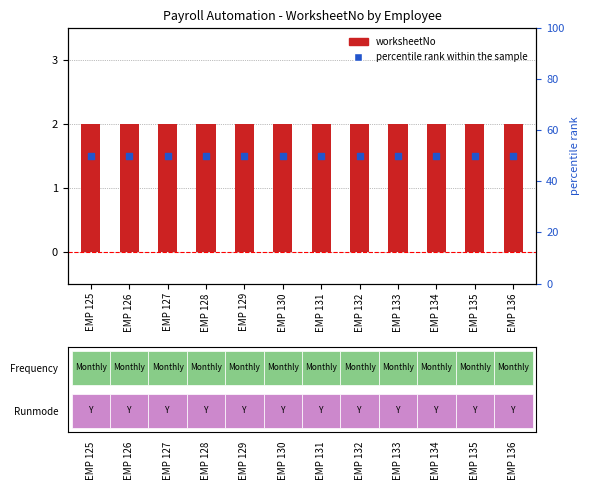

What are all the series names shown in the legend?

worksheetNo, percentile rank within the sample